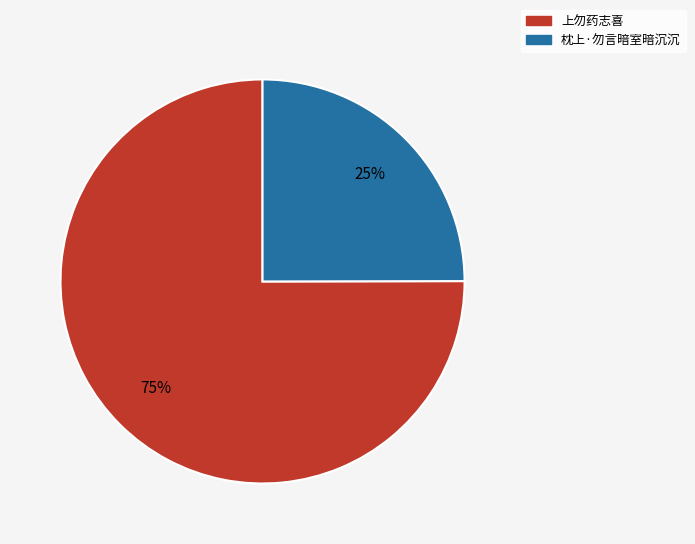

How many segments does this pie chart have?

2